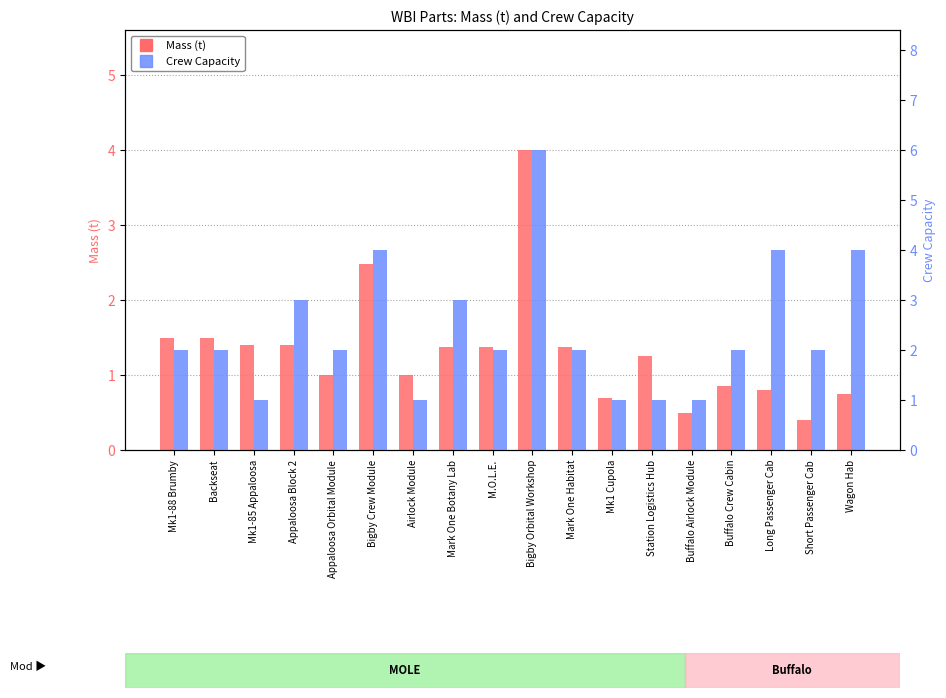

Which series has the widest spread of values?

Crew Capacity